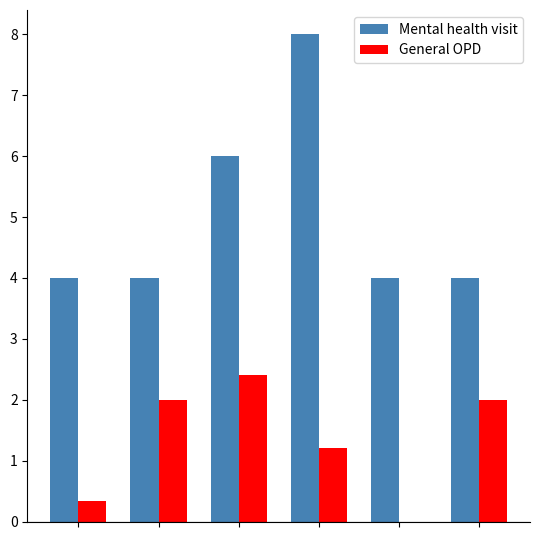

What is the maximum value shown in the chart?

8.0